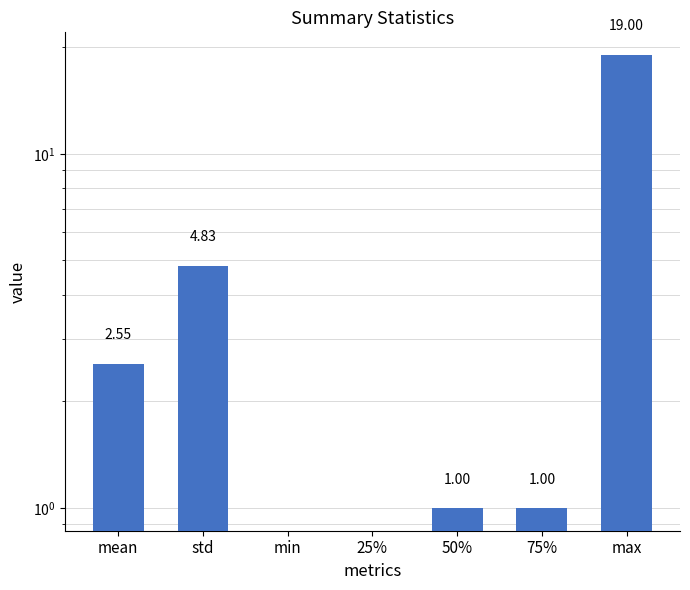

What is the difference between the maximum and second lowest values?

19.0